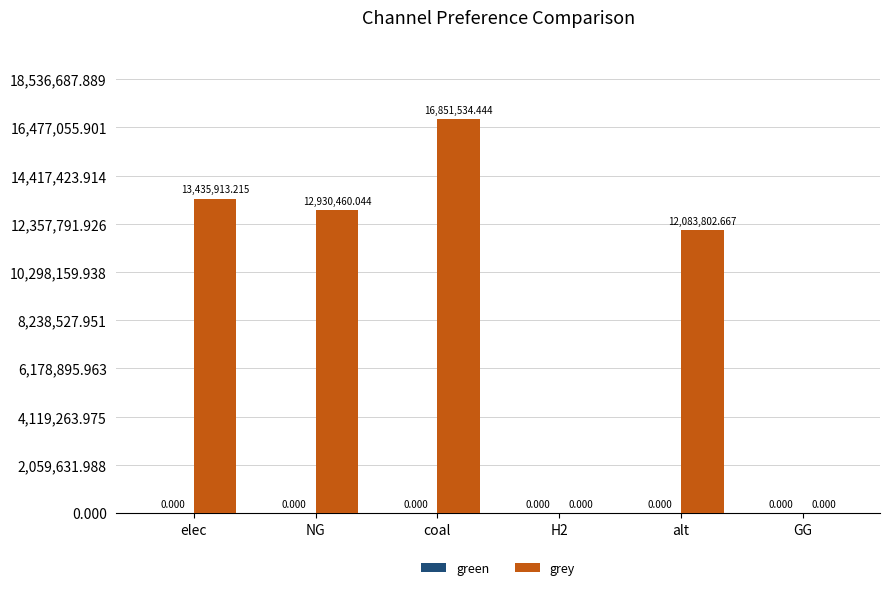

Which label corresponds to the largest value in the chart?

coal